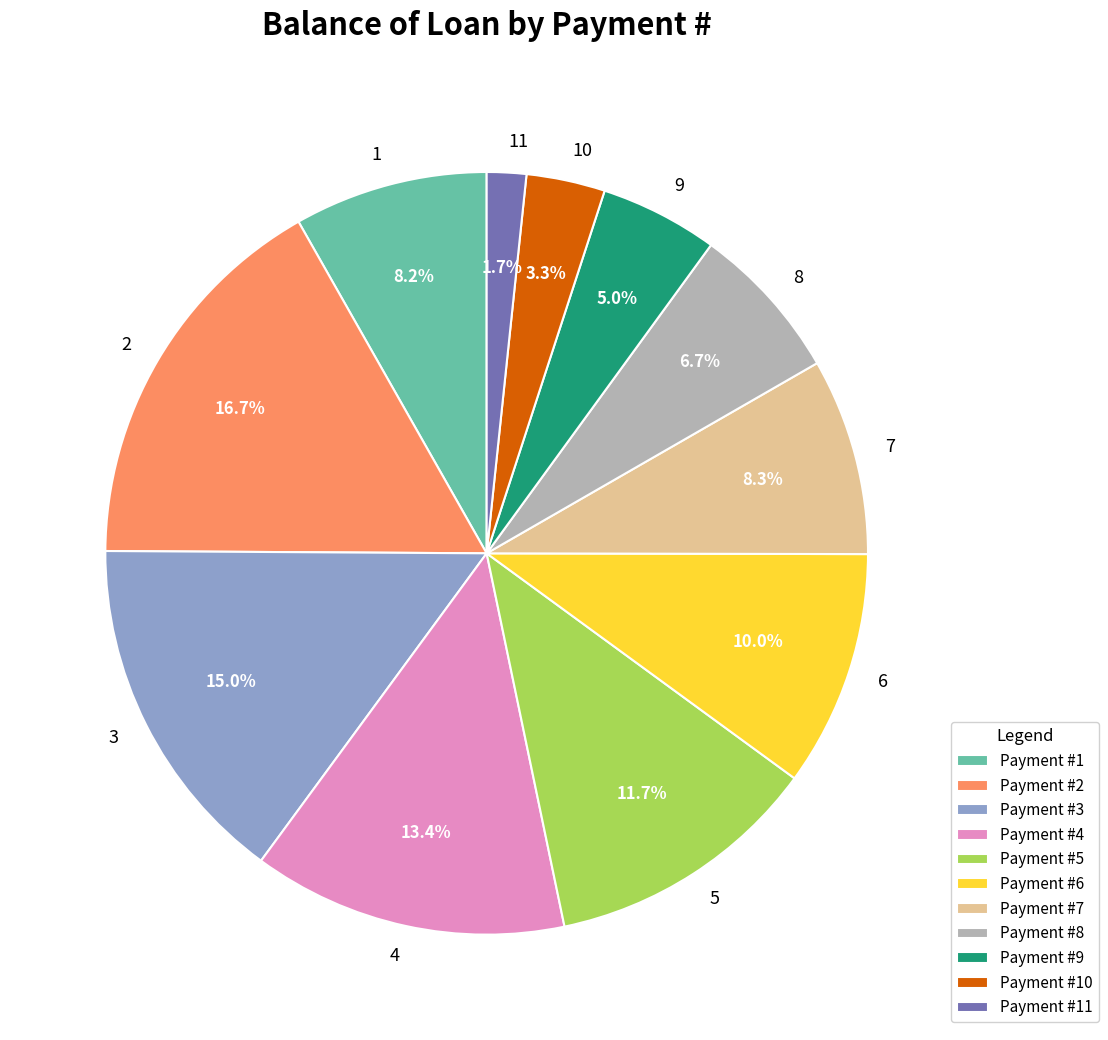

To the nearest percent, what is the average slice percentage?

9%